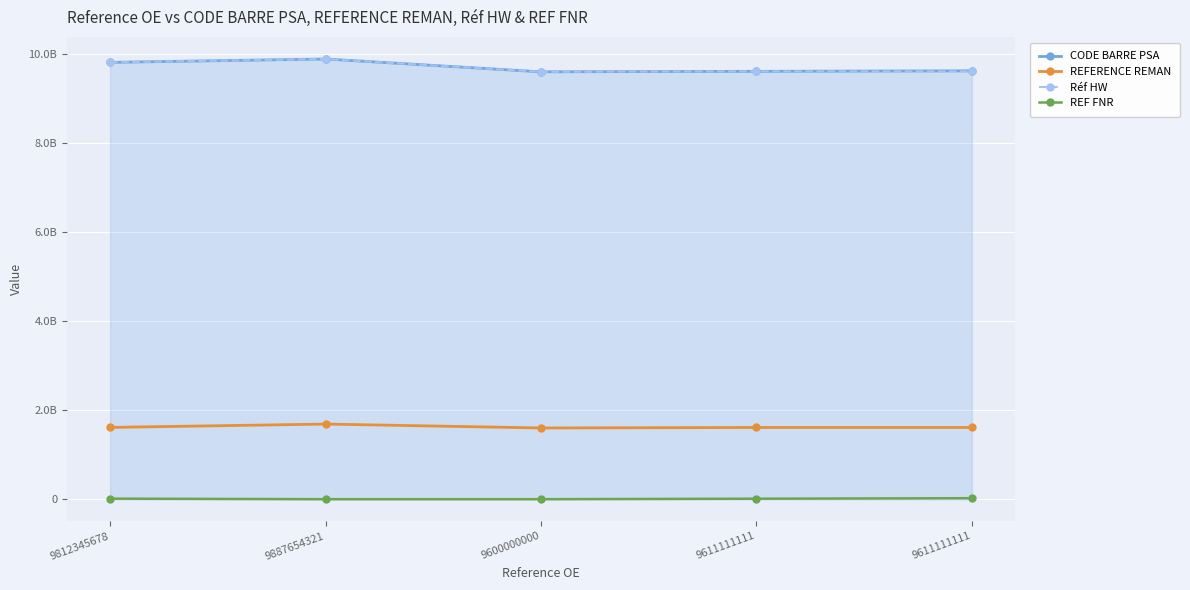

Is the value of Réf HW at 9812345678 greater than the value of REFERENCE REMAN at 9812345678?

Yes